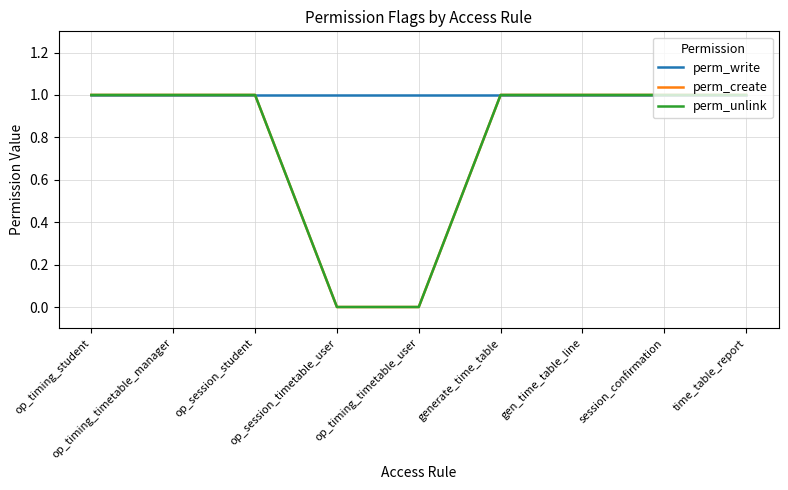

Reading right to left, transcribe all the data shown in this chart.

perm_write: 1	1	1	1	1	1	1	1	1
perm_create: 1	1	1	1	0	0	1	1	1
perm_unlink: 1	1	1	1	0	0	1	1	1